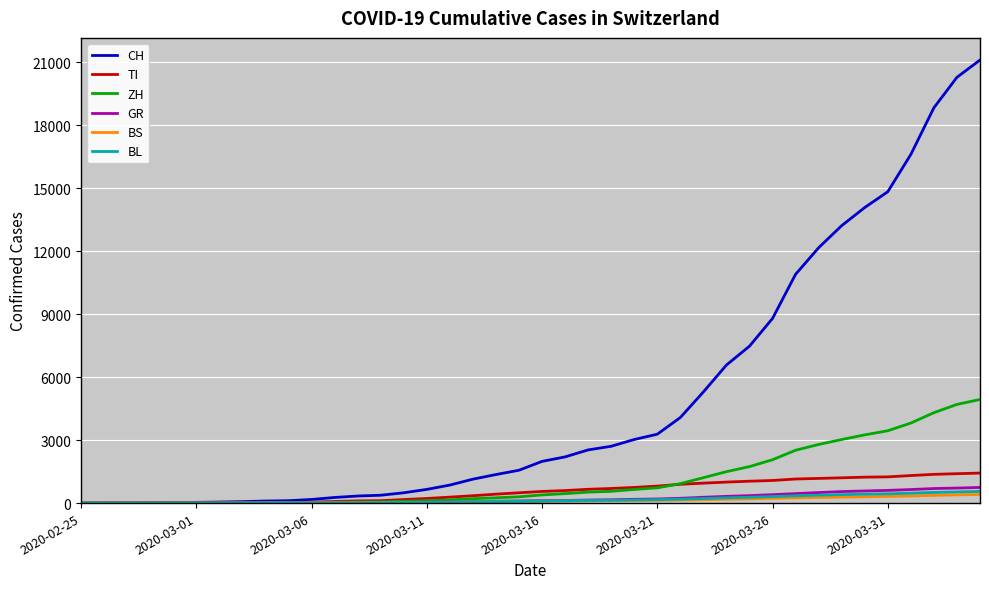

What is the maximum value shown in the chart?

21100